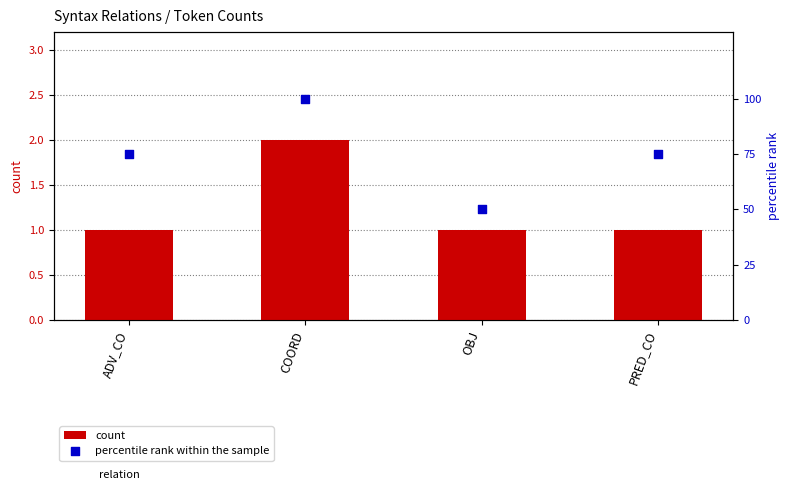

What are all the series names shown in the legend?

count, percentile rank within the sample